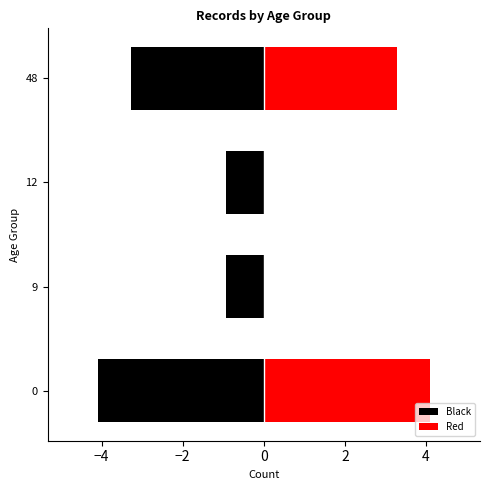

Are the bars horizontal?

Yes